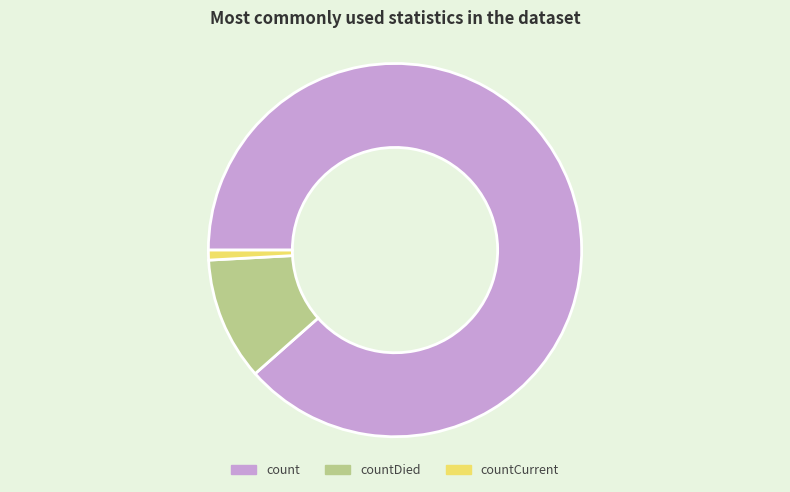

True or false: countDied accounts for 1% of the total.

False